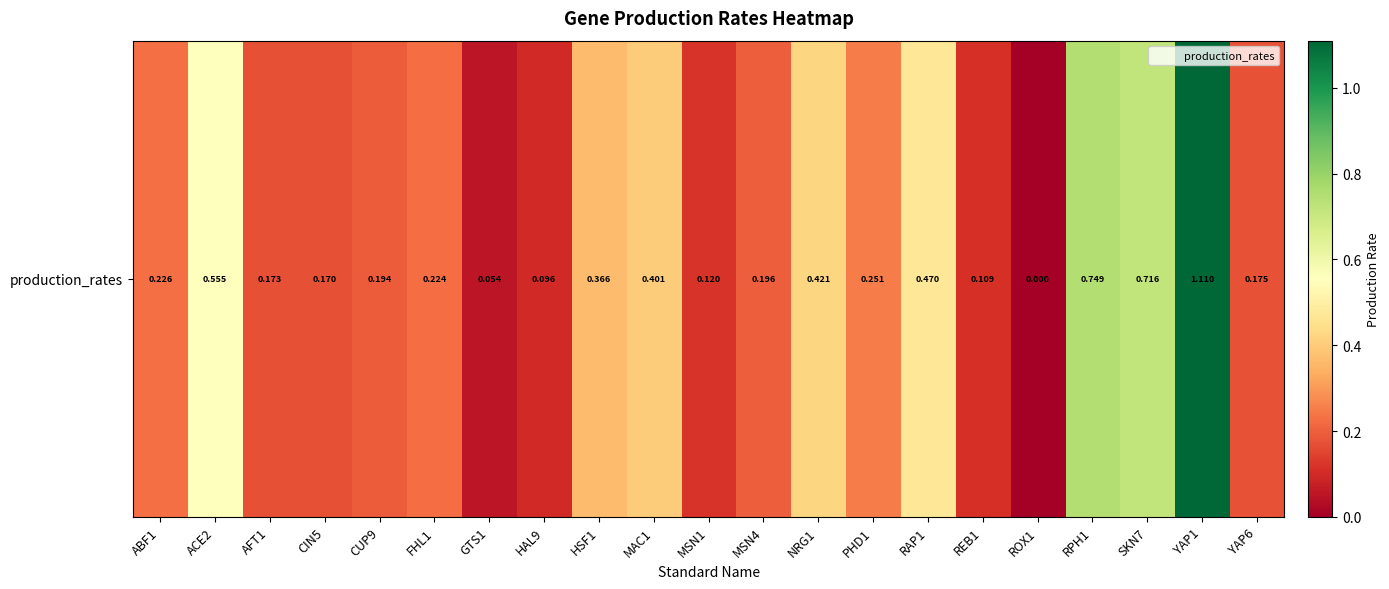

Reading left to right, transcribe all the data shown in this chart.

ABF1=0.2	ACE2=0.6	AFT1=0.2	CIN5=0.2	CUP9=0.2	FHL1=0.2	GTS1=0.1	HAL9=0.1	HSF1=0.4	MAC1=0.4	MSN1=0.1	MSN4=0.2	NRG1=0.4	PHD1=0.3	RAP1=0.5	REB1=0.1	ROX1=0.0	RPH1=0.7	SKN7=0.7	YAP1=1.1	YAP6=0.2